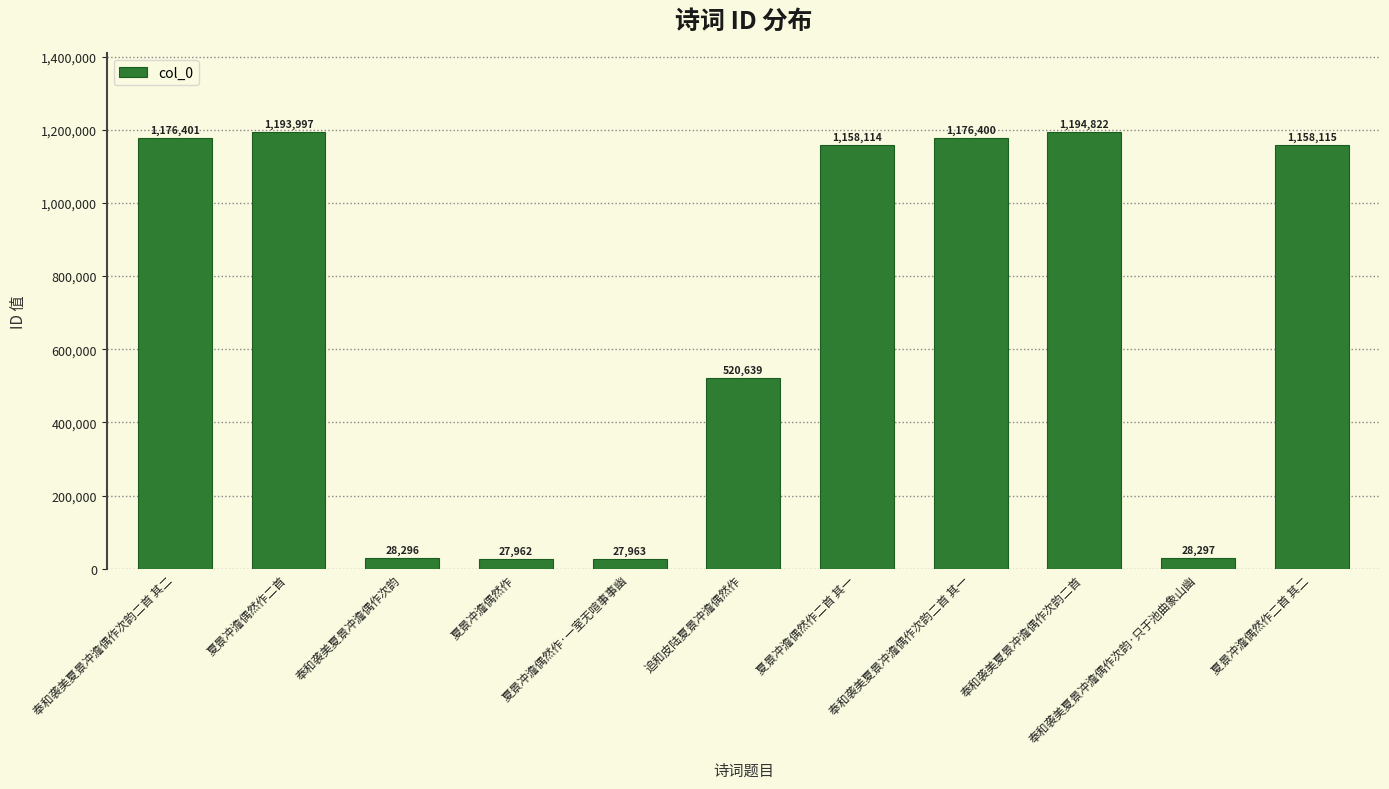

Where does the data first go above 1158114?

奉和袭美夏景冲澹偶作次韵二首 其二